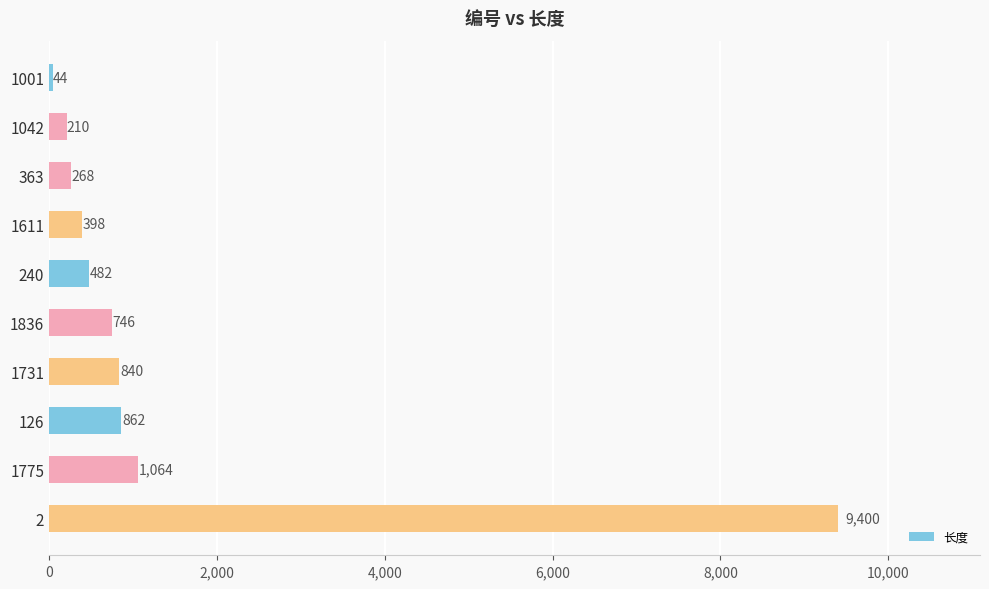

List the labels in order of value, largest first.

2, 1775, 126, 1731, 1836, 240, 1611, 363, 1042, 1001